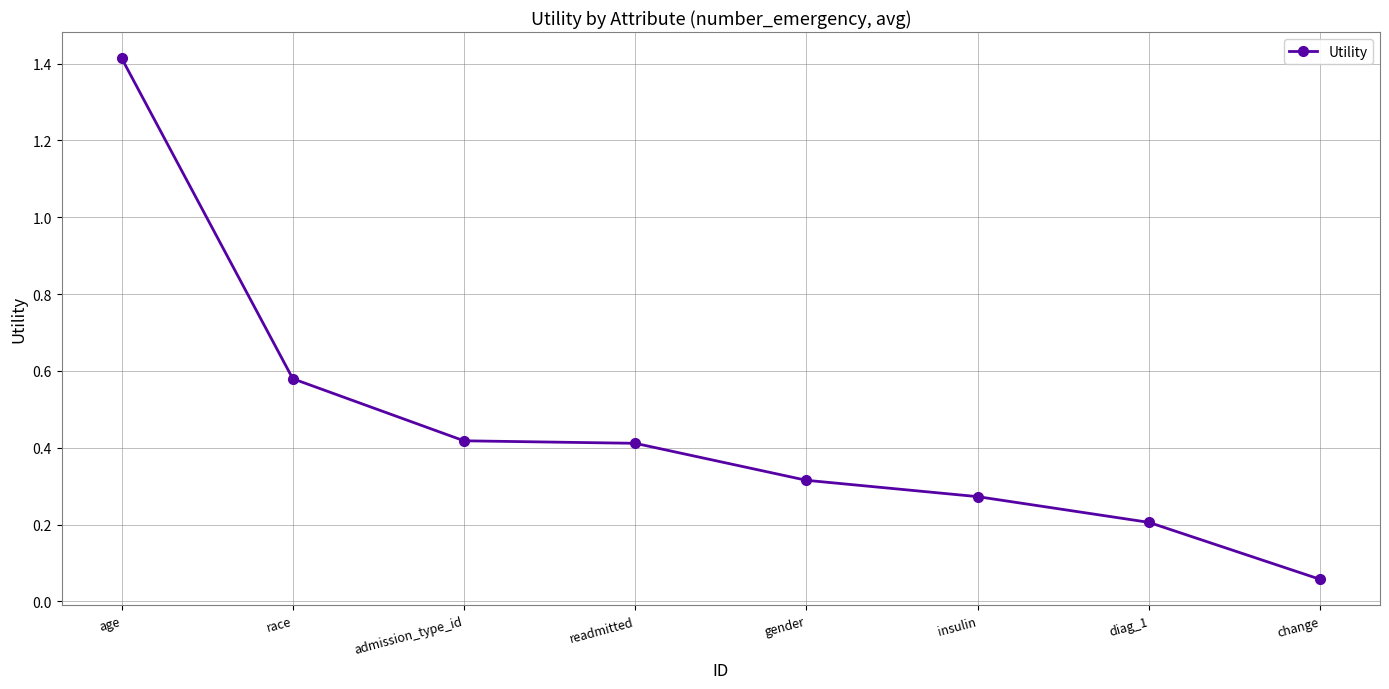

The value at age is 0.4. True or false?

False